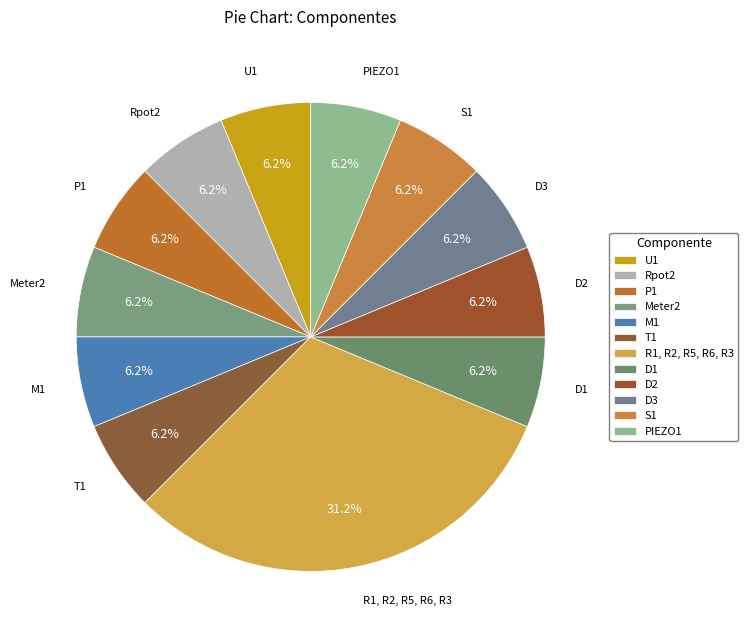

How many segments does this pie chart have?

12